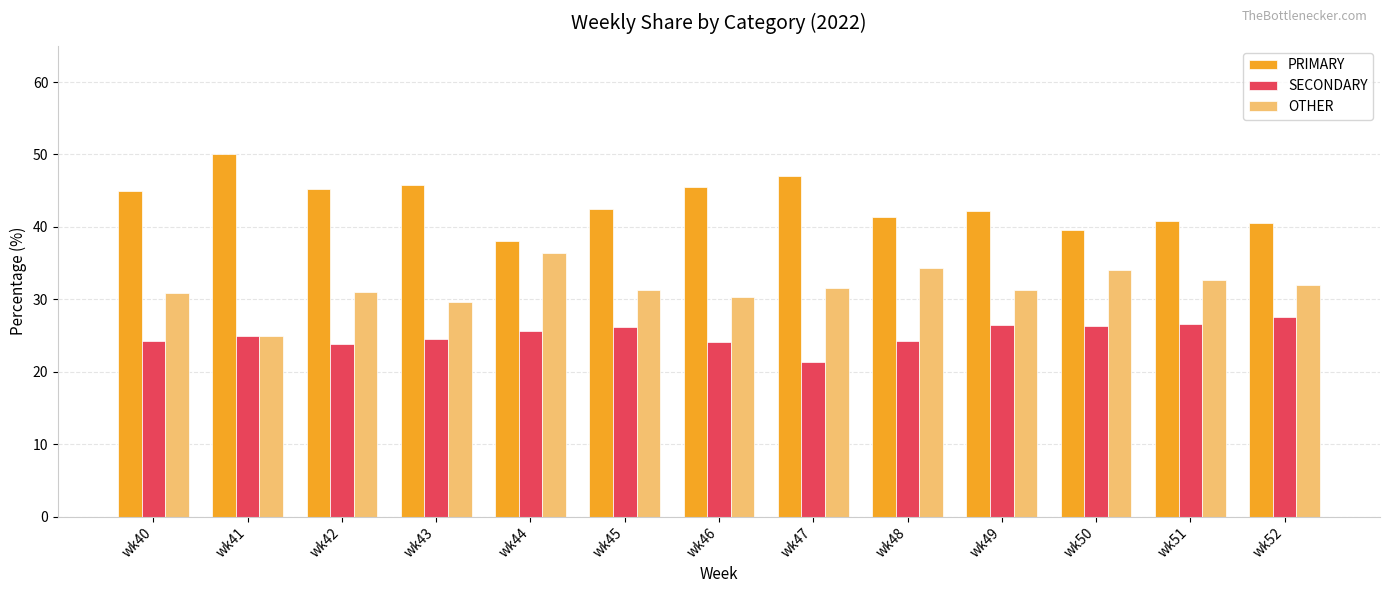

What is the sum of all SECONDARY values?

325.9